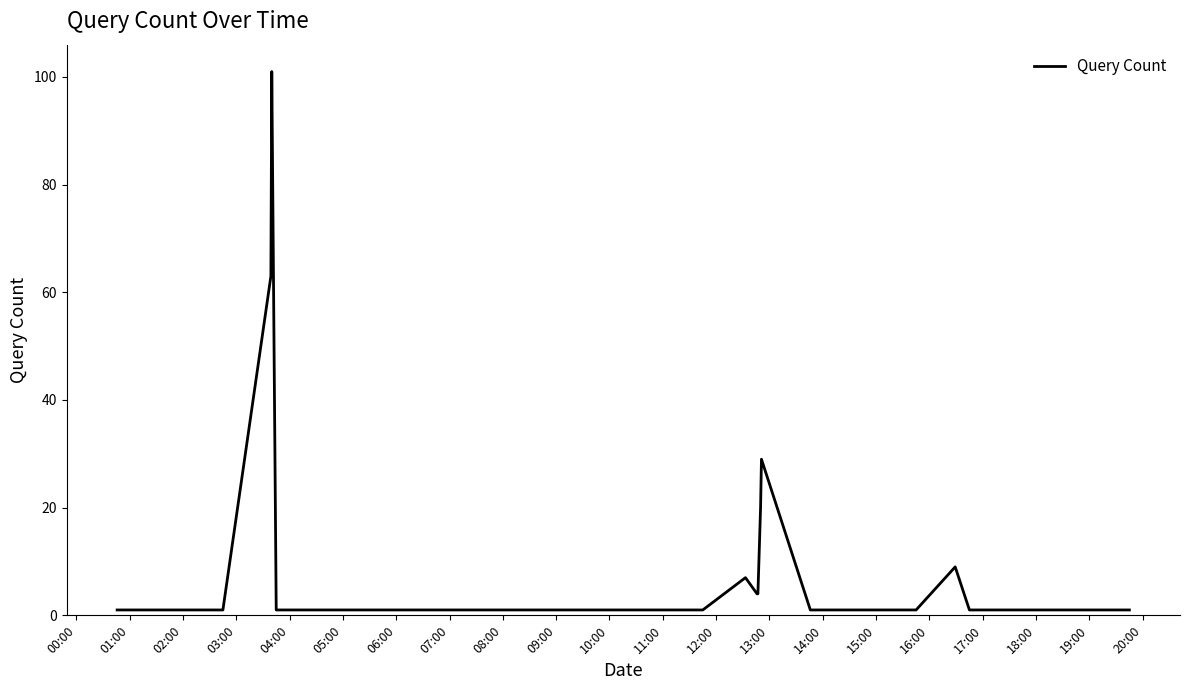

What is the difference between the maximum and minimum values?

100